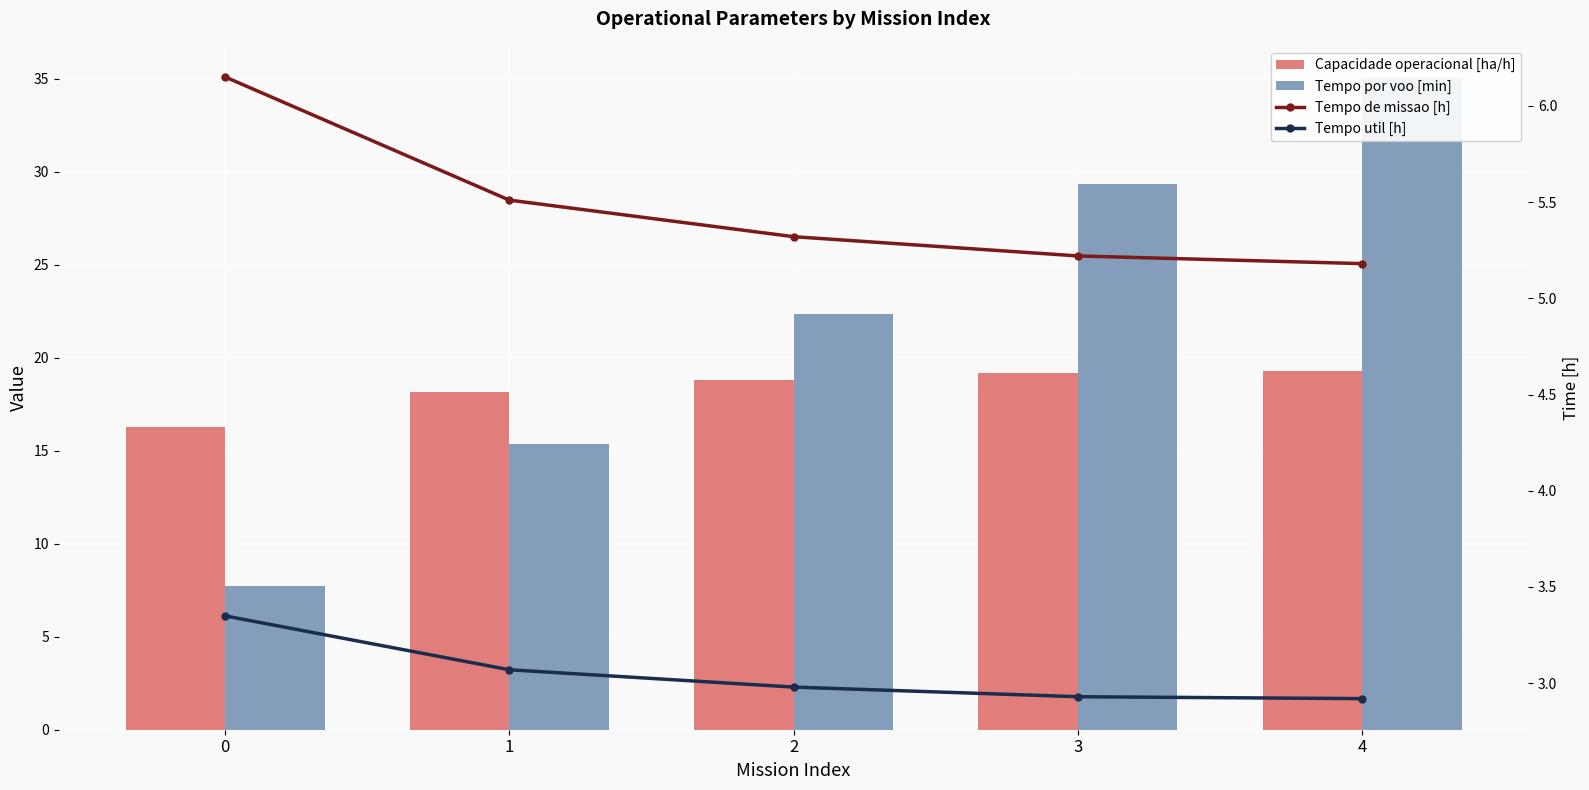

True or false: Capacidade operacional [ha/h] has a value of 16.3 at 0.

True